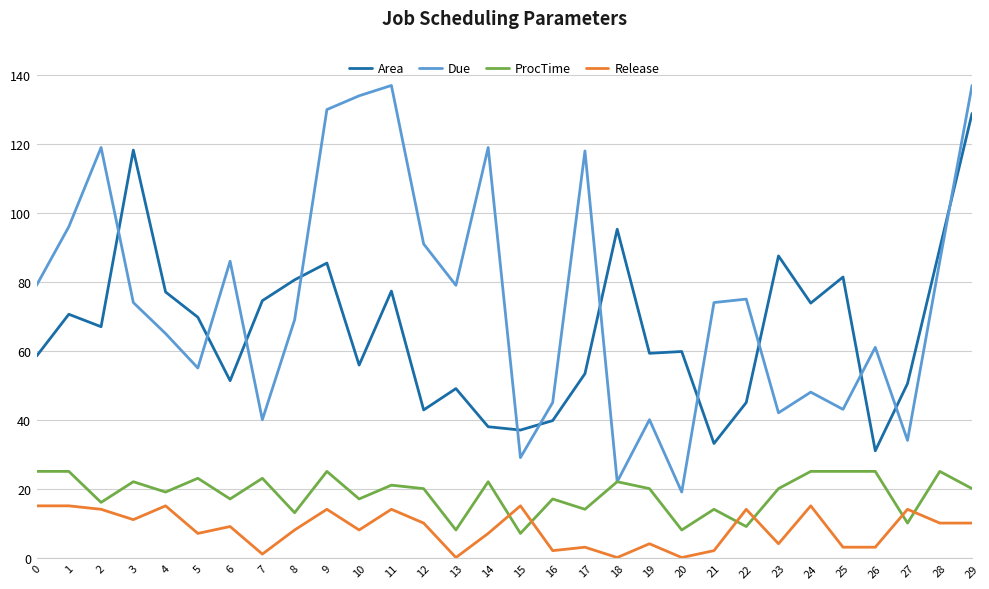

What is the maximum value for Area?

128.9